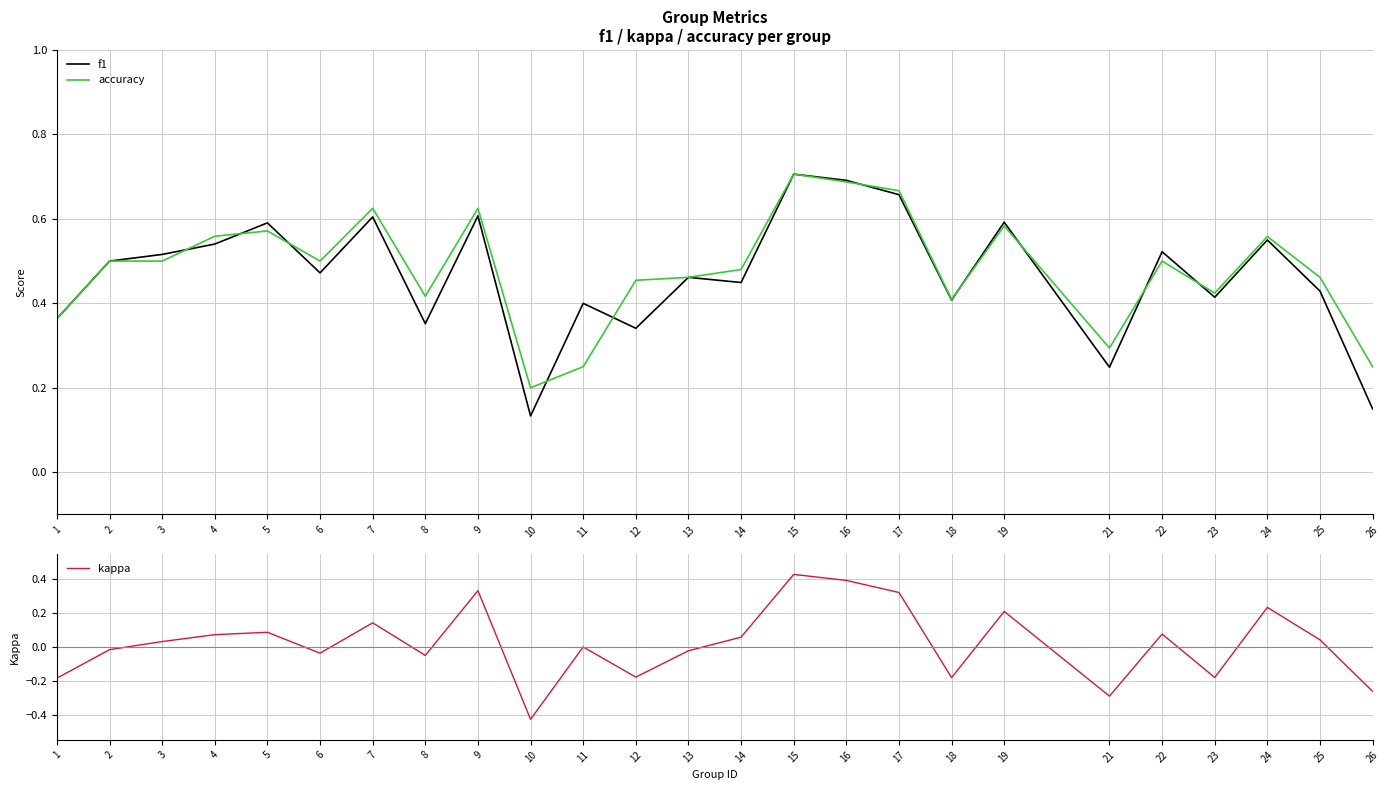

Which series has the largest total across all categories?

accuracy